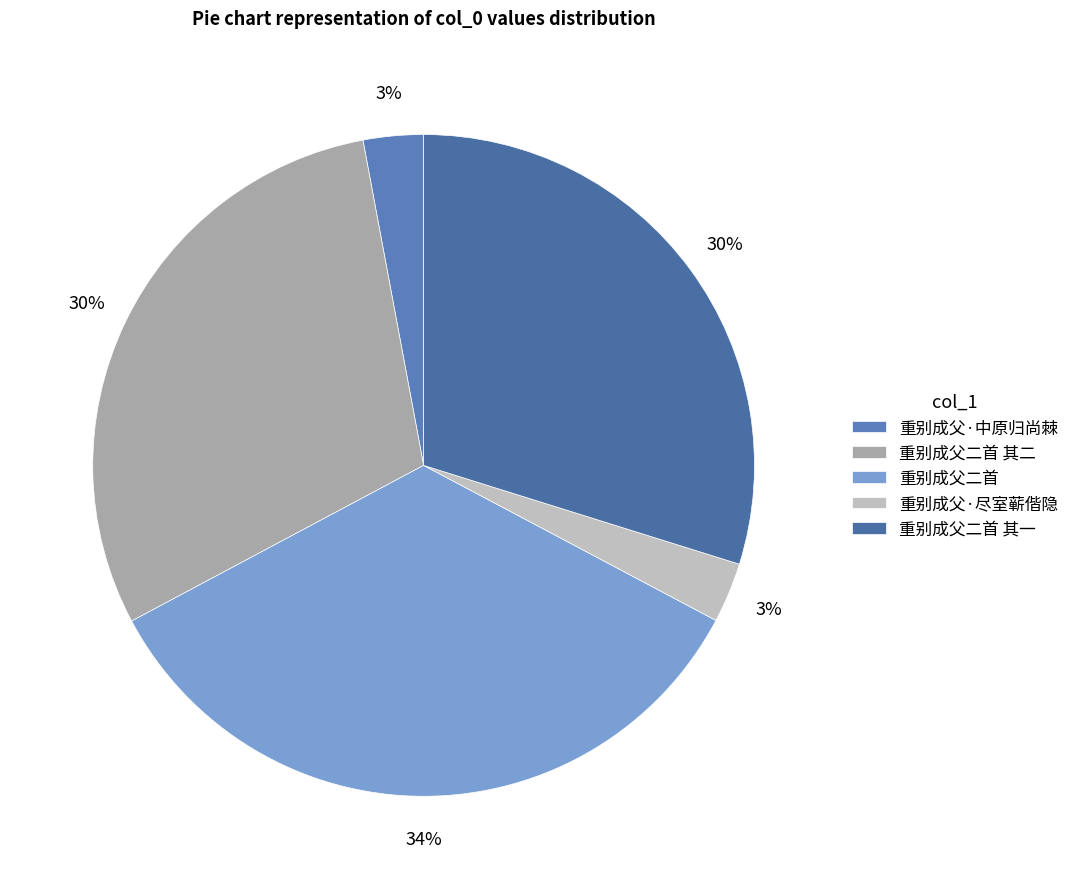

Rank the categories by value from lowest to highest.

重别成父·中原归尚棘, 重别成父·尽室蕲偕隐, 重别成父二首 其一, 重别成父二首 其二, 重别成父二首